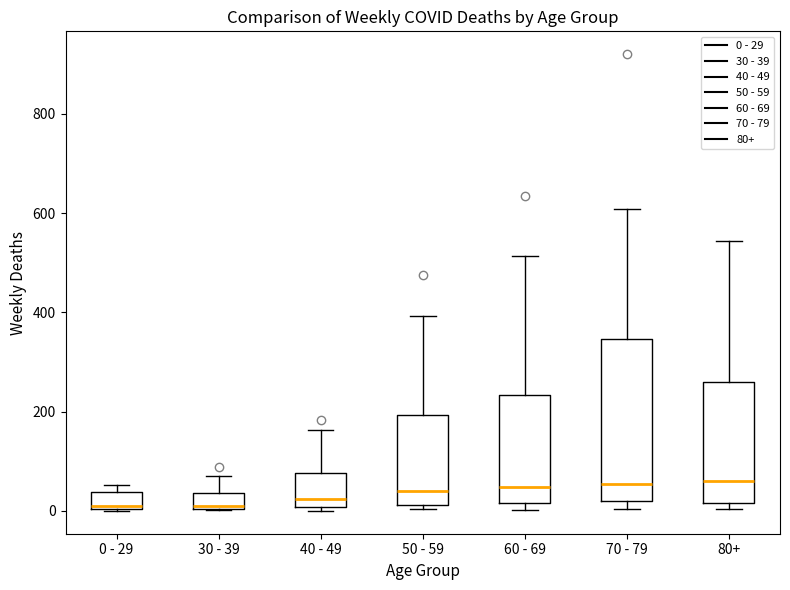

Where is the upper edge of the box for 70 - 79 on the y-axis? The values are not printed on the chart, so give them approximately, as read against the axis.

340